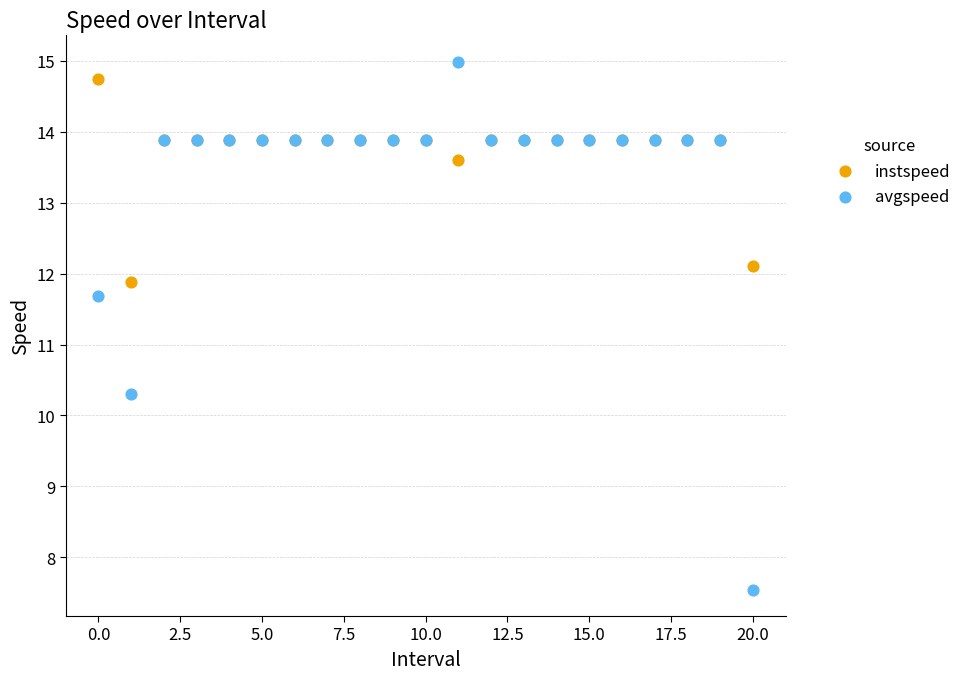

What are all the series names shown in the legend?

instspeed, avgspeed